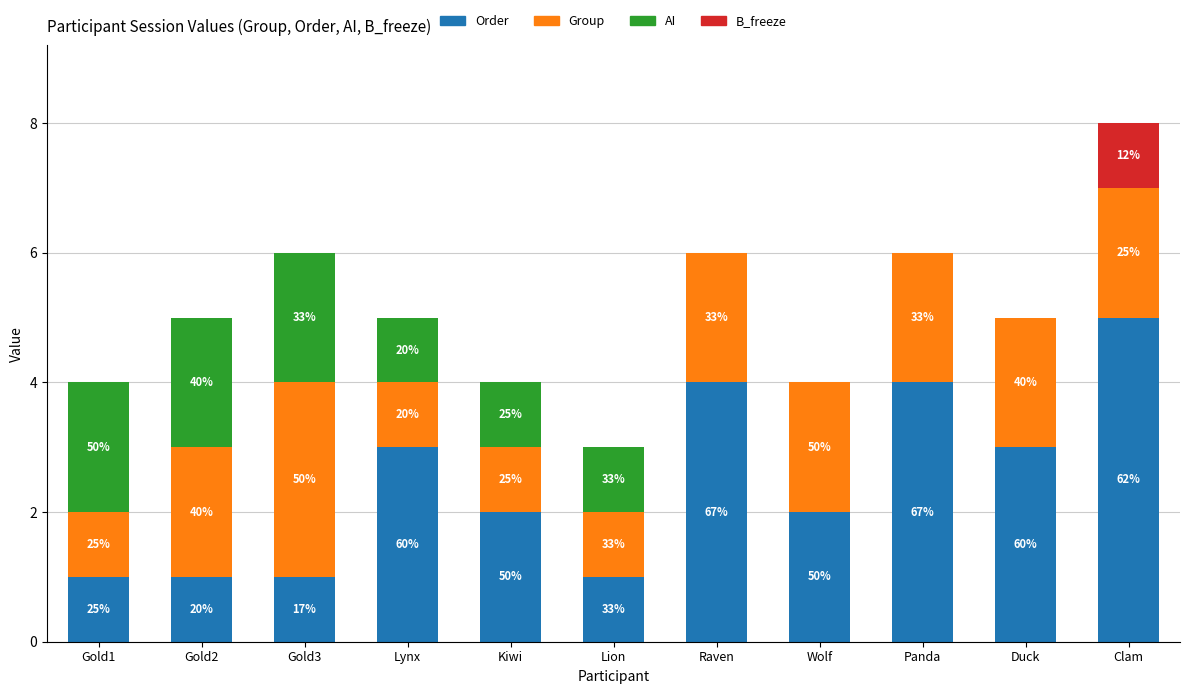

What is the difference between the maximum and minimum values in the AI series?

2